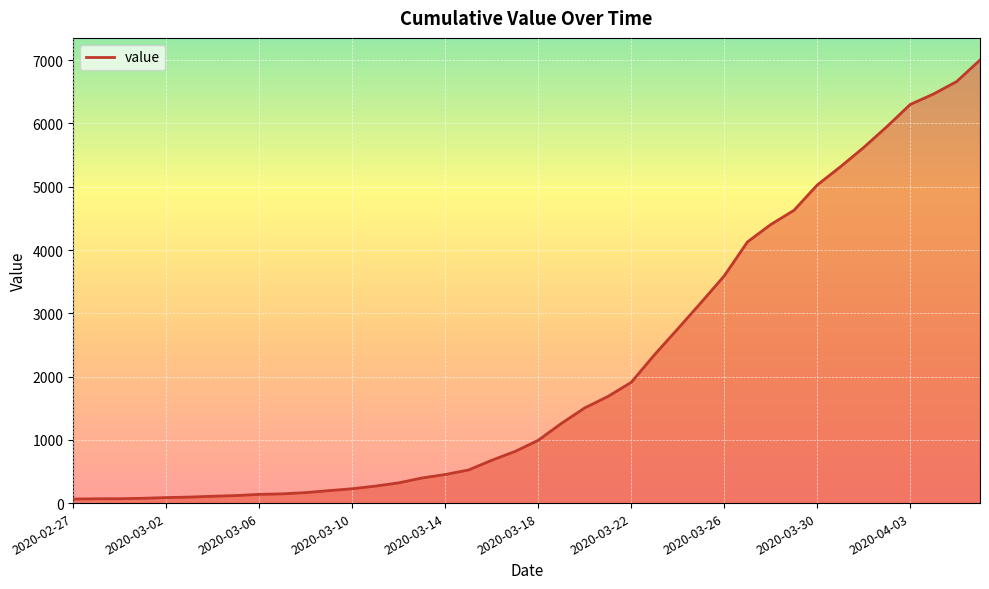

What is the sum of all values?

85740